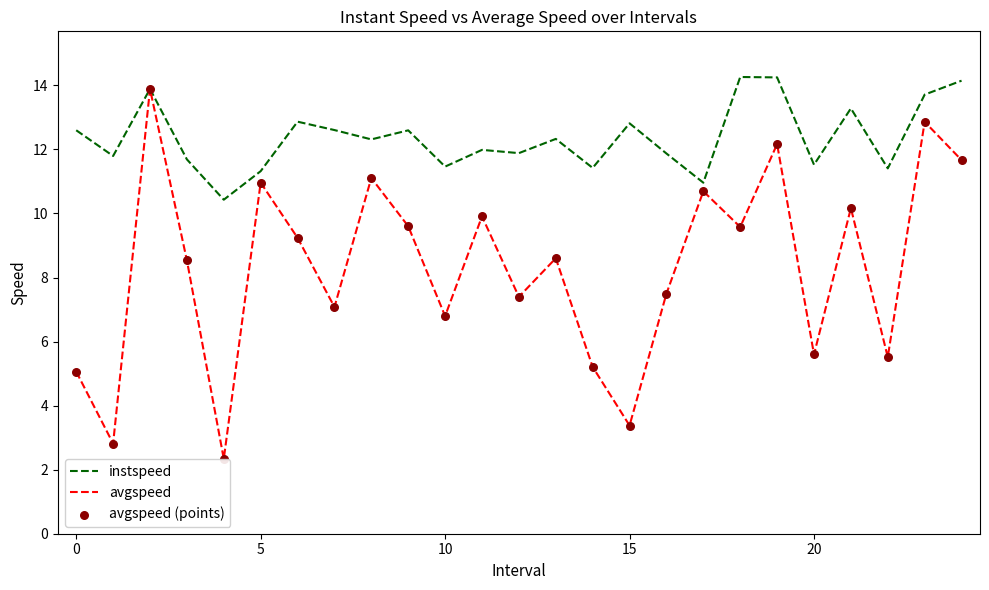

Which series has the largest total across all categories?

instspeed